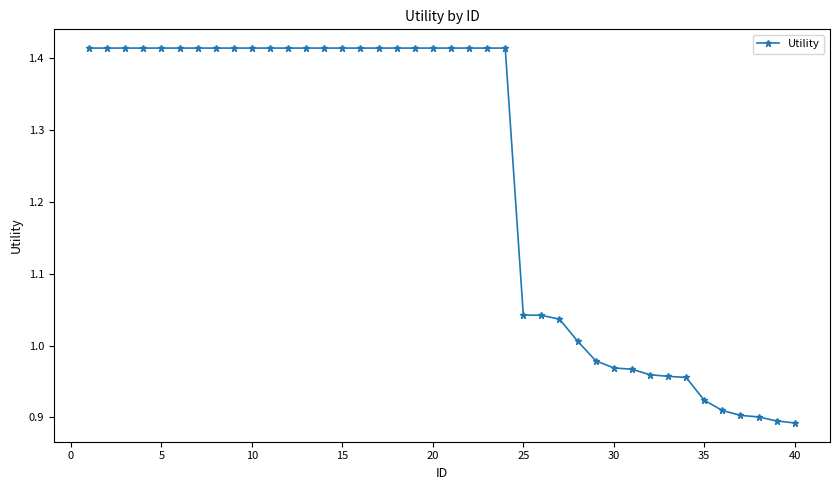

What is the difference between the maximum and minimum values?

0.5